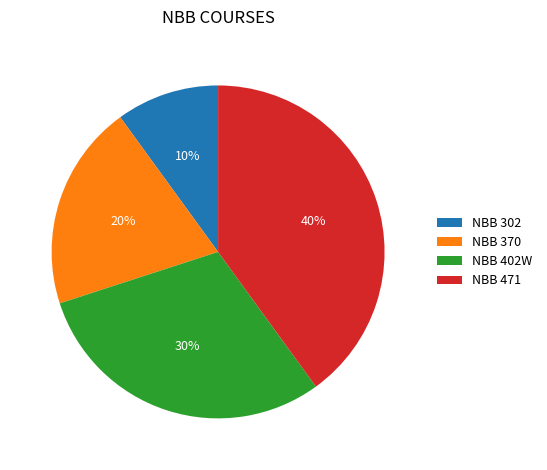

What is the largest slice in the pie chart?

NBB 471